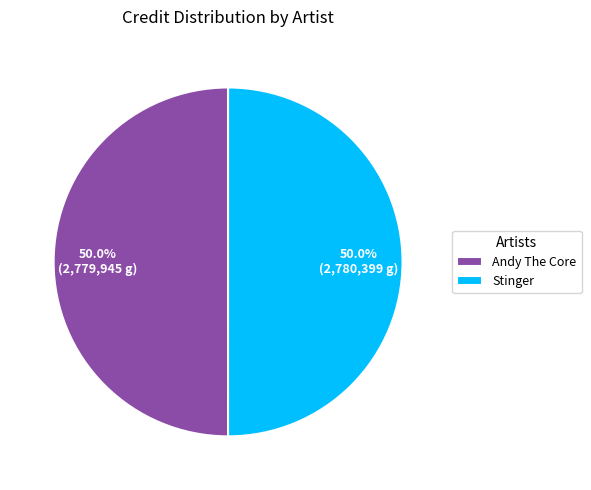

True or false: Stinger accounts for 50% of the total.

True